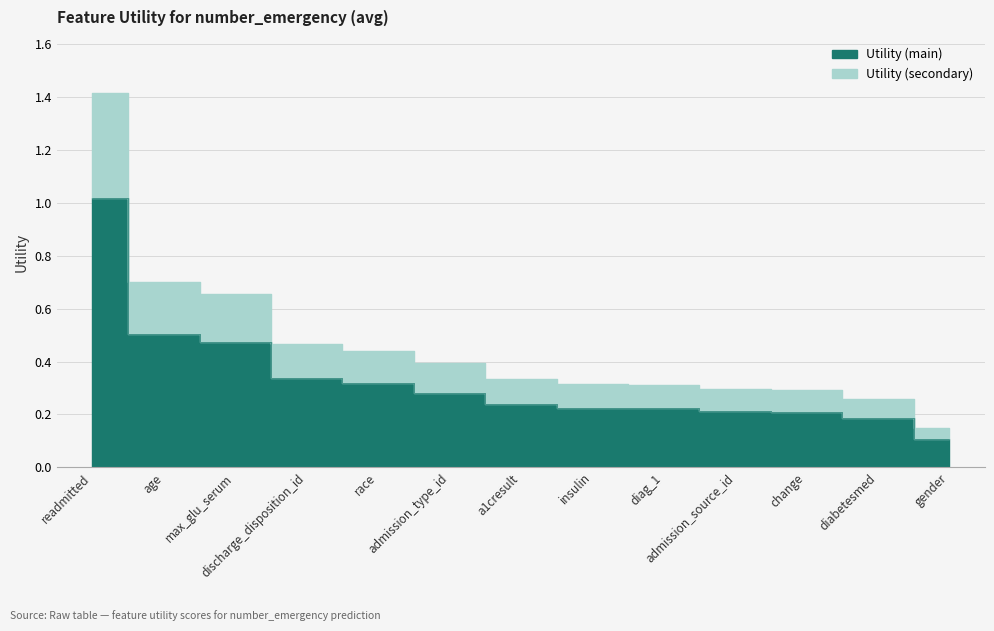

What is the label of the 9th point from the right?

race